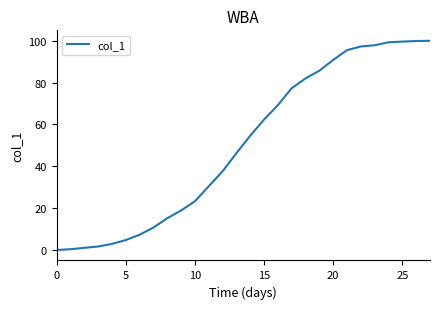

What is the greatest value displayed?

100.0